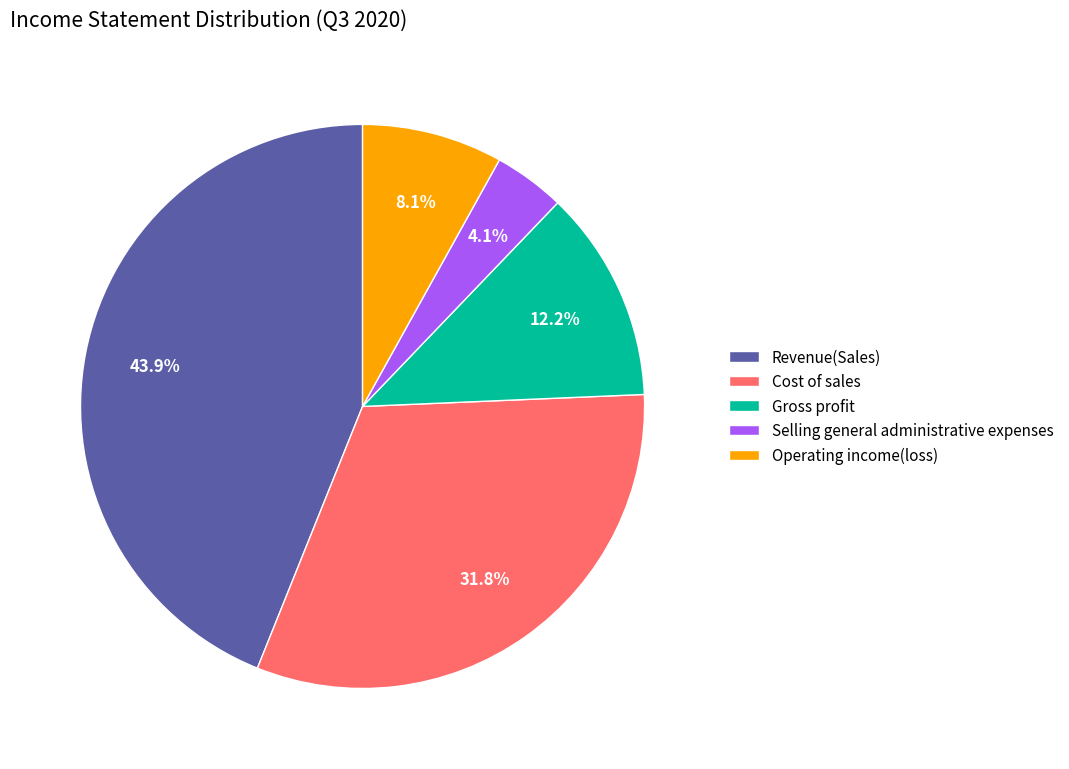

How many segments does this pie chart have?

5